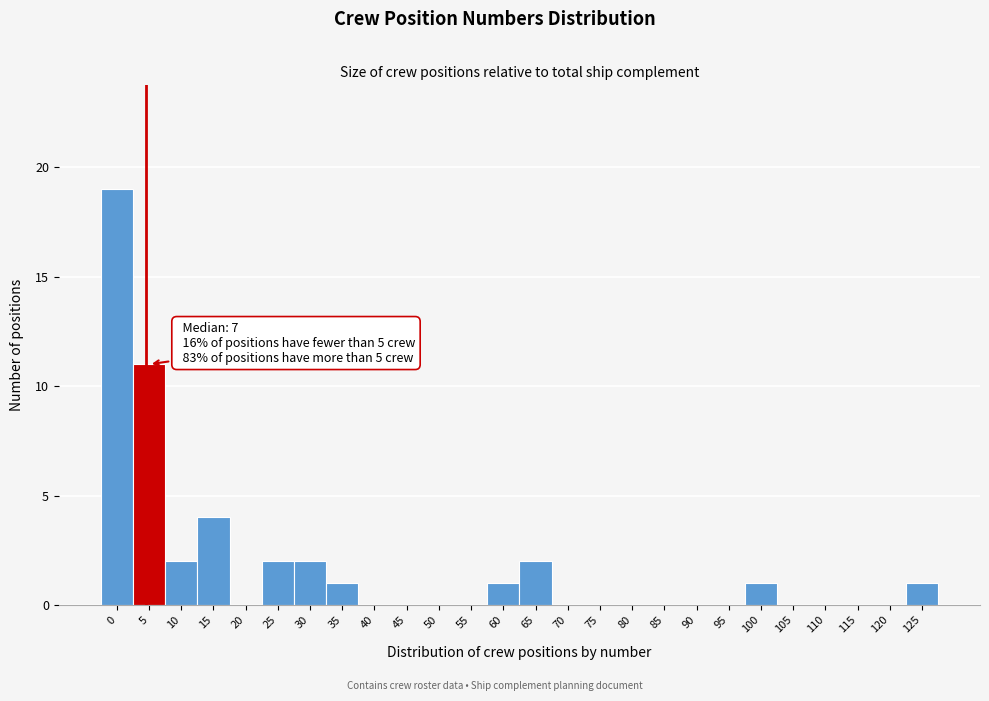

Reading right to left, extract all data points from this chart.

125=1	120=0	115=0	110=0	105=0	100=1	95=0	90=0	85=0	80=0	75=0	70=0	65=2	60=1	55=0	50=0	45=0	40=0	35=1	30=2	25=2	20=0	15=4	10=2	5=11	0=19